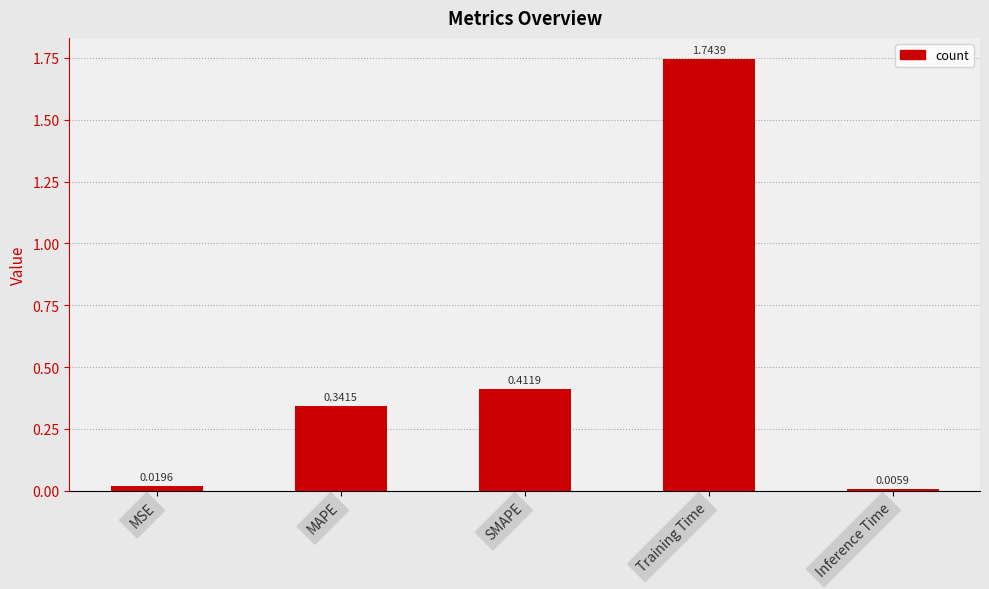

List the labels in order of value, smallest first.

Inference Time, MSE, MAPE, SMAPE, Training Time